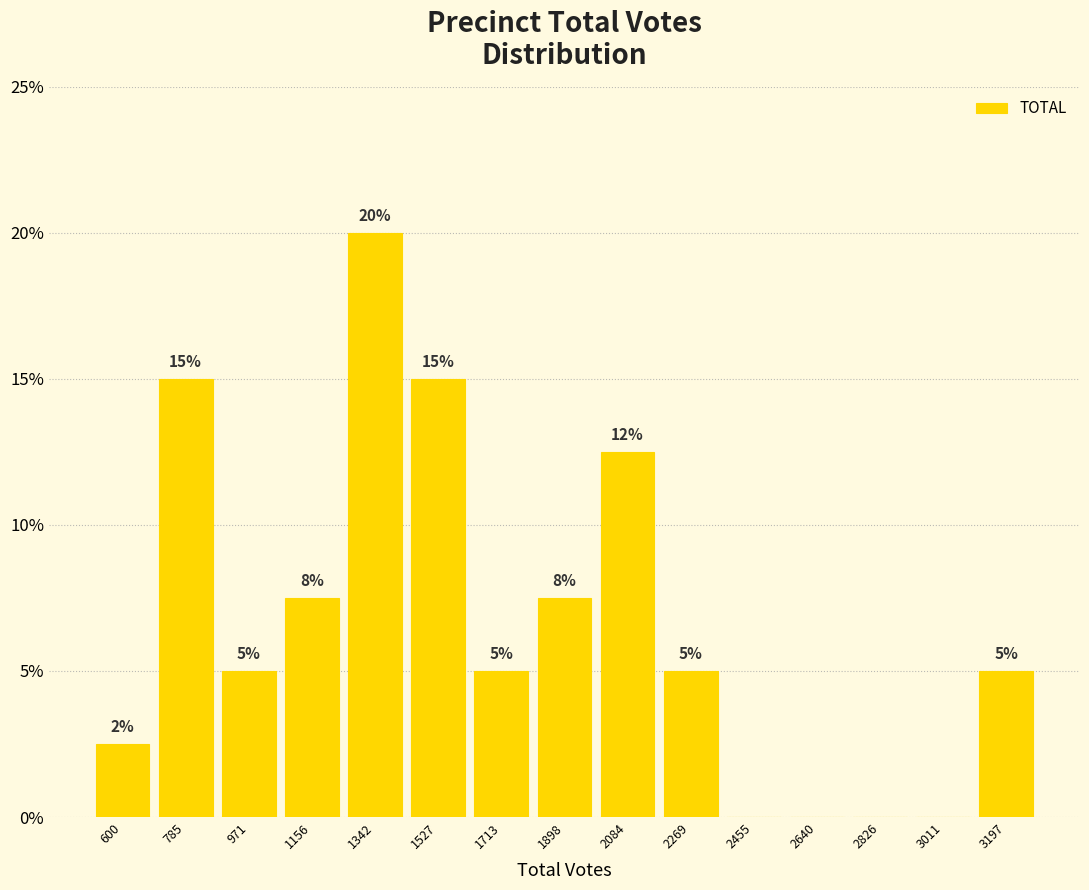

Over which range of the x-axis is the bar tallest?

1240 to 1440